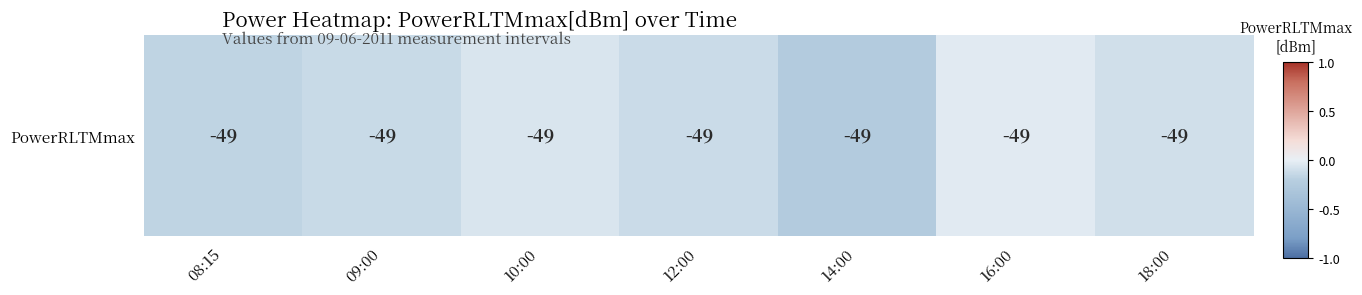

What is the change in value from 08:15 to 18:00?

+0.1